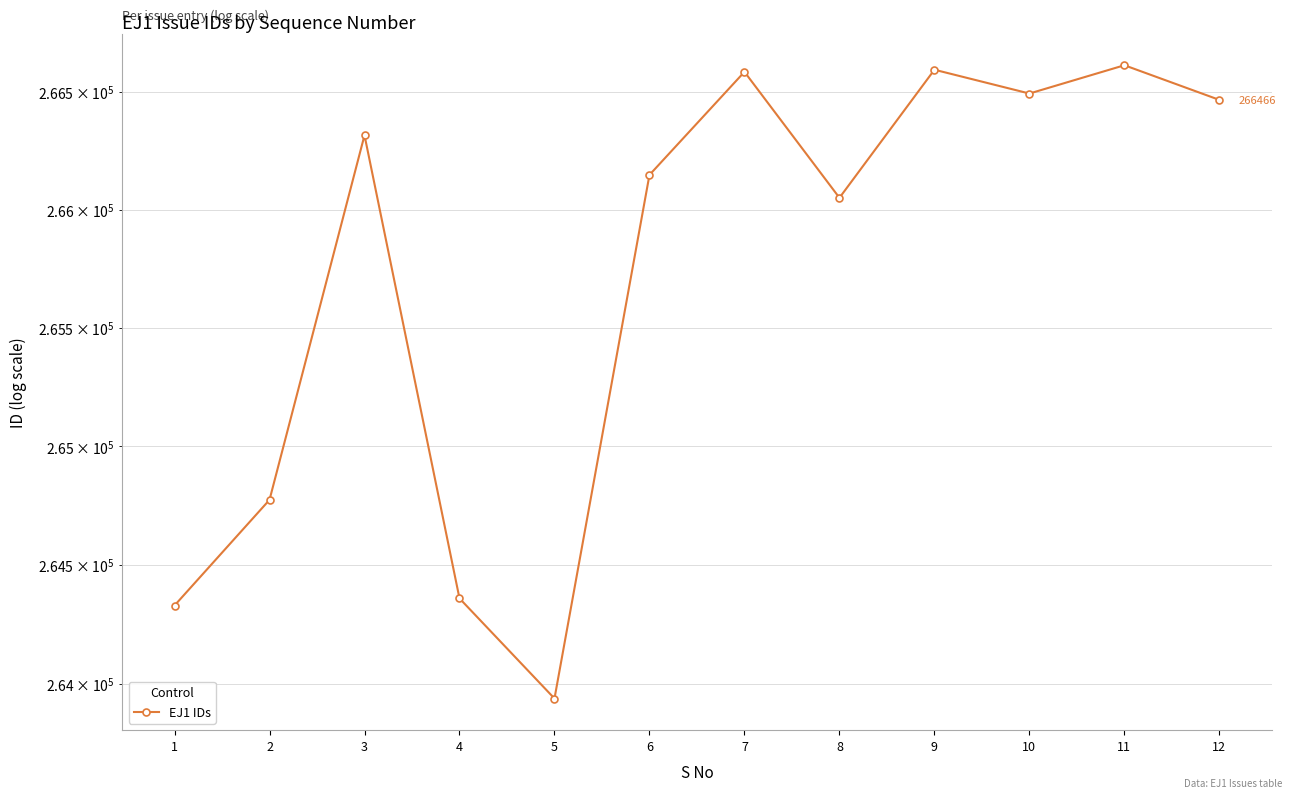

What is the difference between the maximum and minimum values?

2674